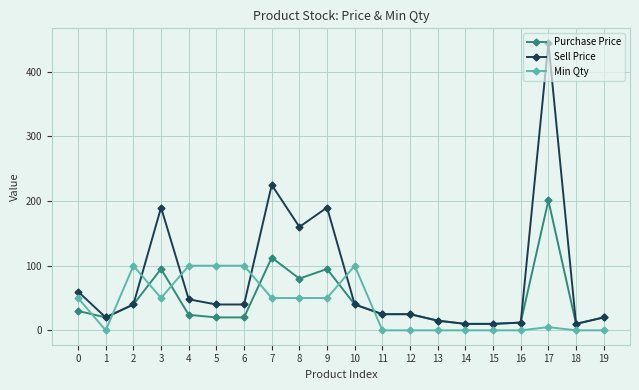

Rank the series at 5 from lowest to highest value.

Purchase Price, Sell Price, Min Qty